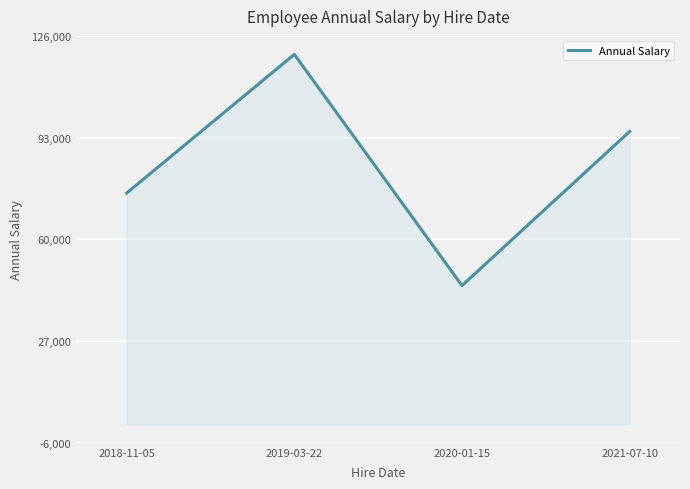

Which category has the highest value across all series?

2019-03-22